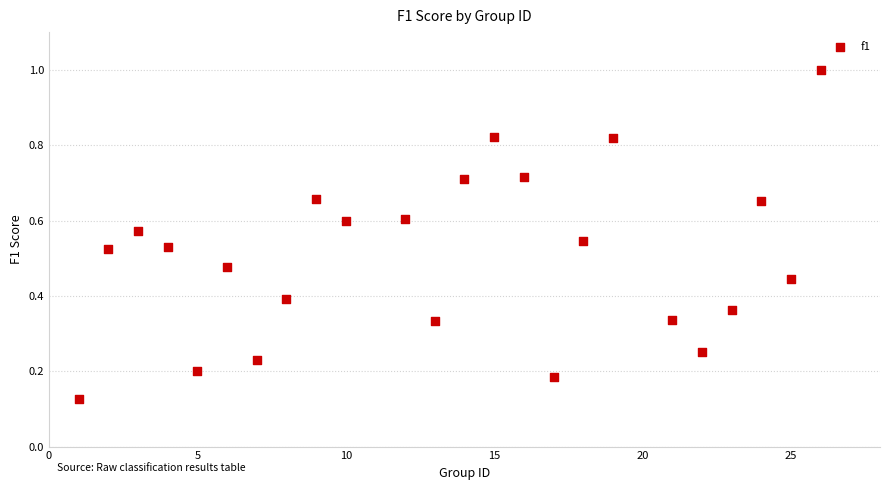

What is the range of X values (max minus min)?

25.0